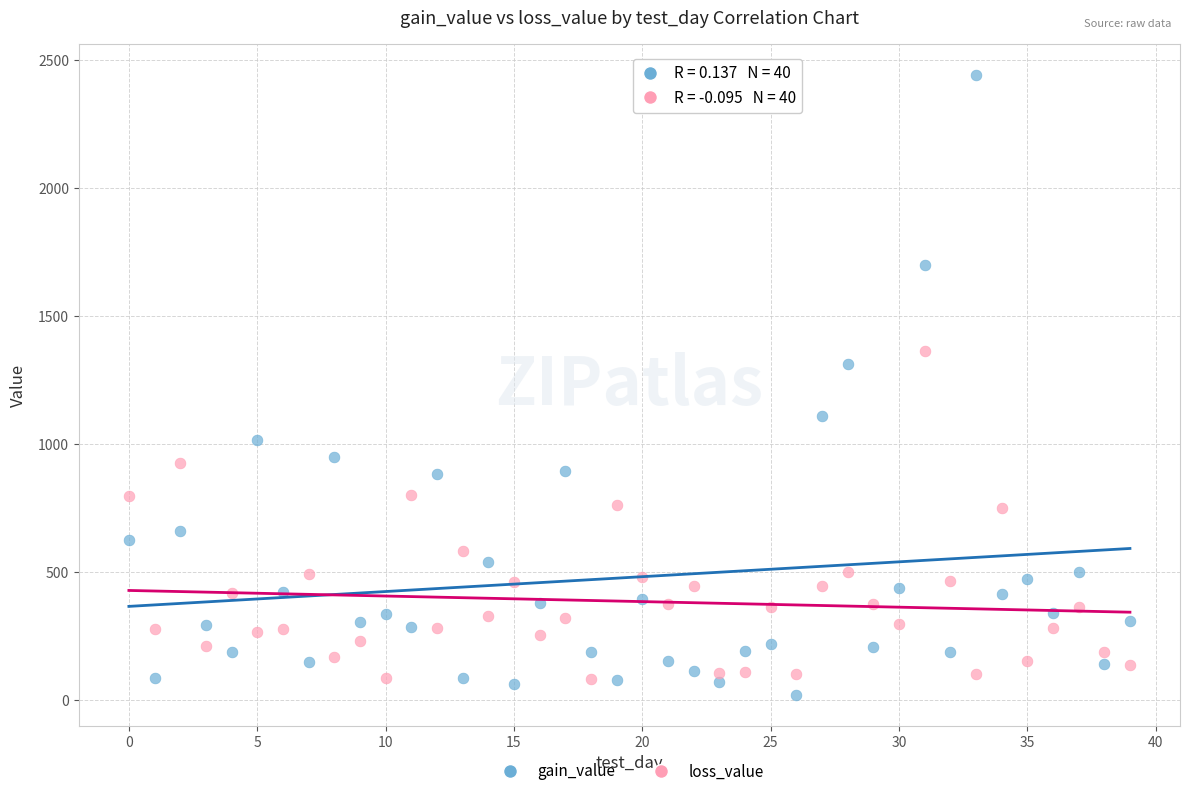

Which series has the largest Y range (max minus min)?

gain_value